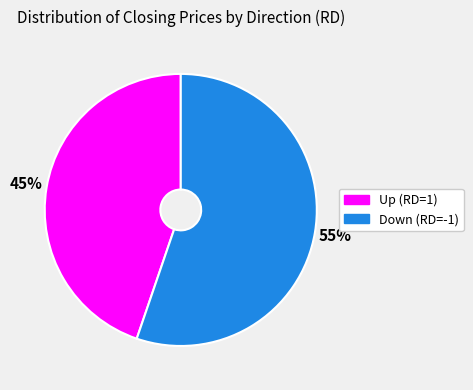

Is there any slice that represents more than half of the pie?

Yes